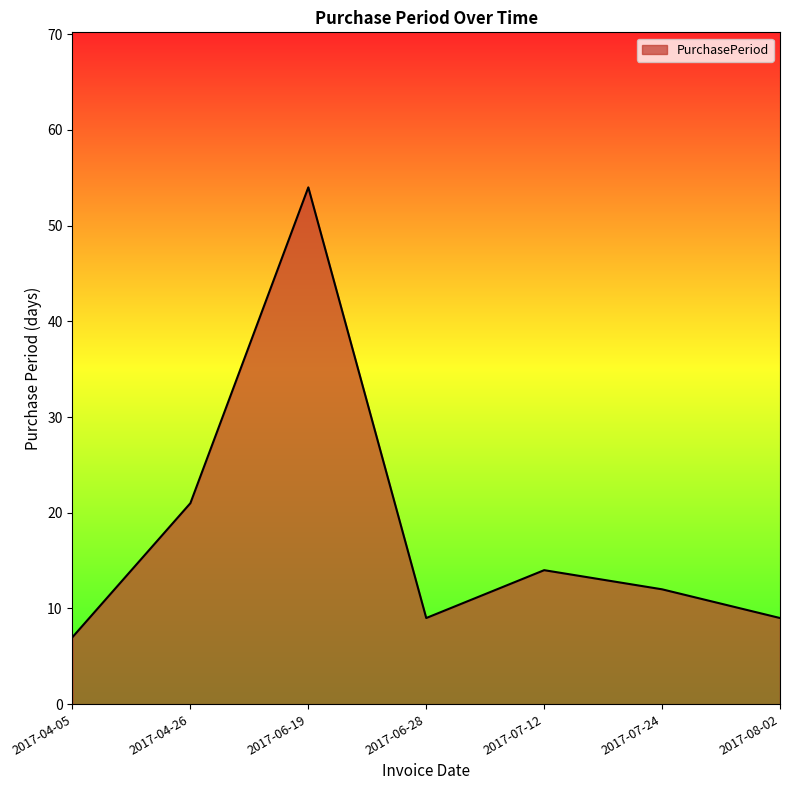

What is the smallest value displayed?

7